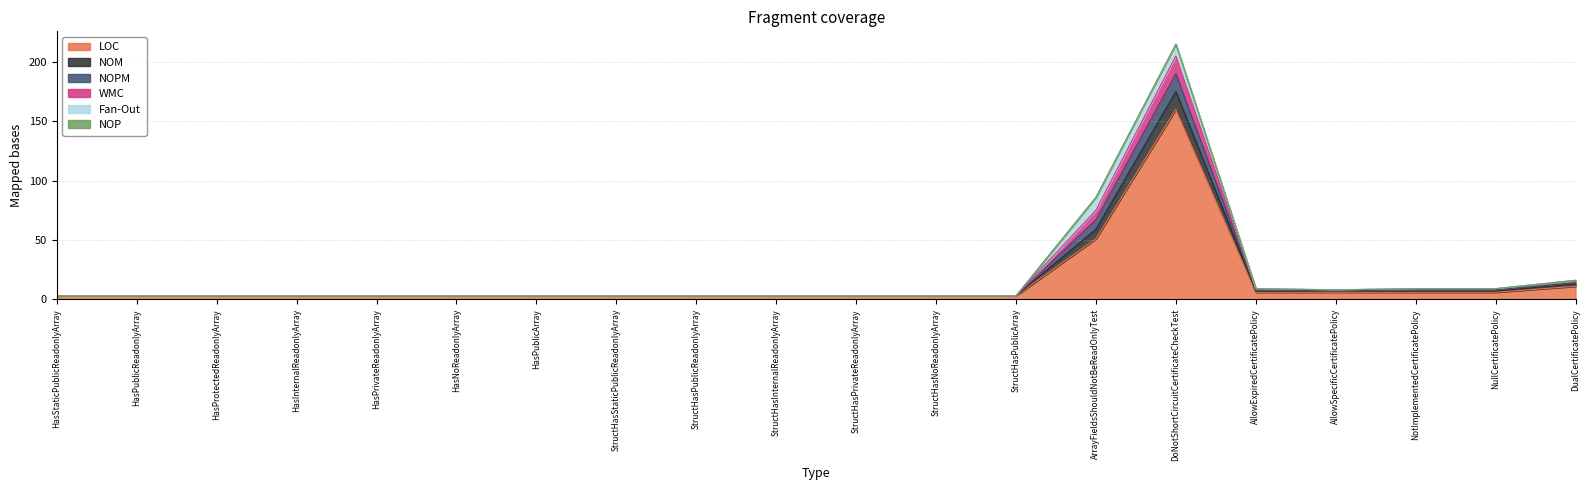

In WMC, how many points are lower than both neighbors (excluding endpoints)?

1